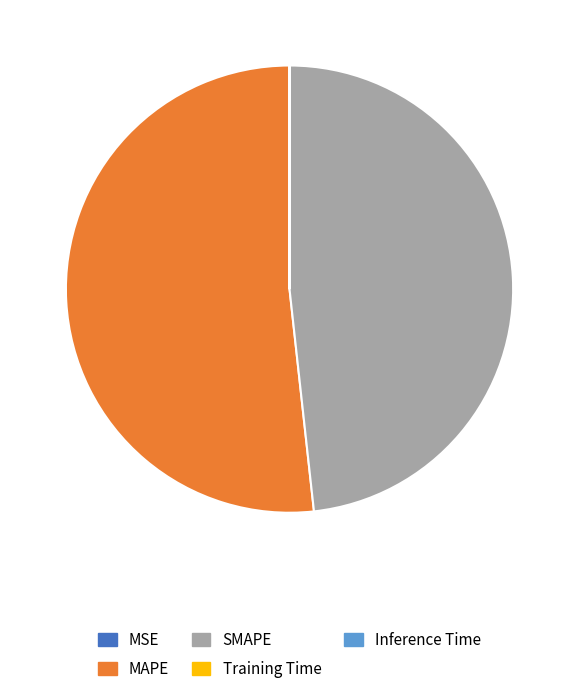

Is it true that MAPE is 52% of the pie?

True